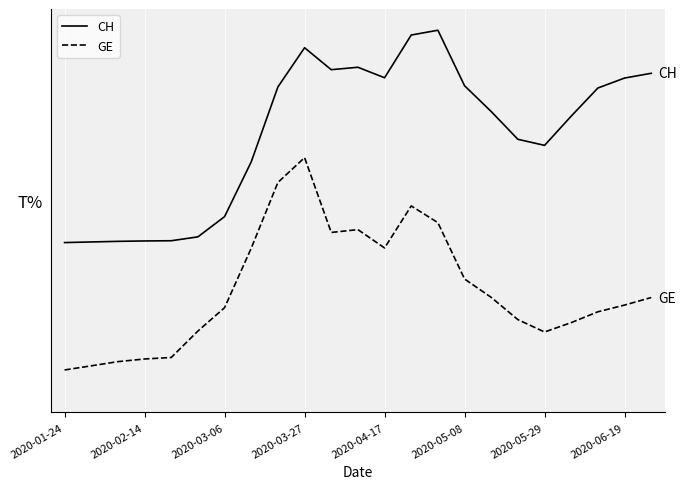

Does the chart display data point markers on the line(s)?

No